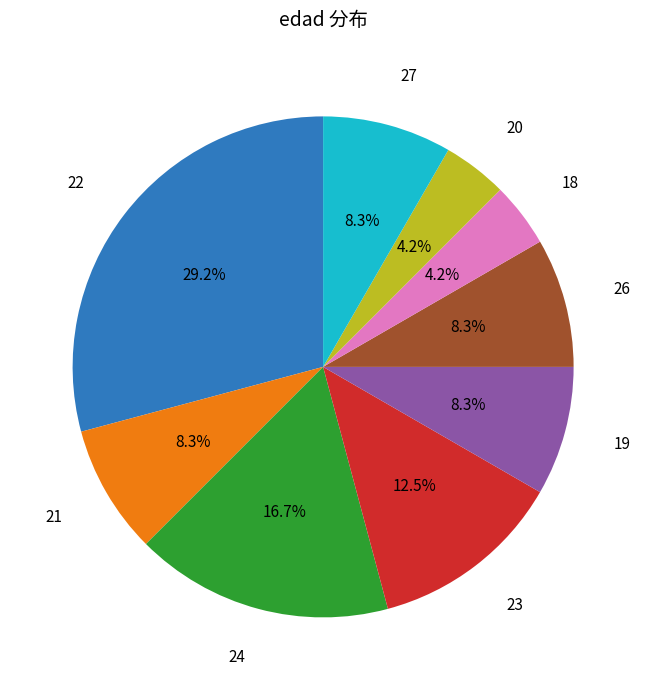

Does any single category account for the majority?

No